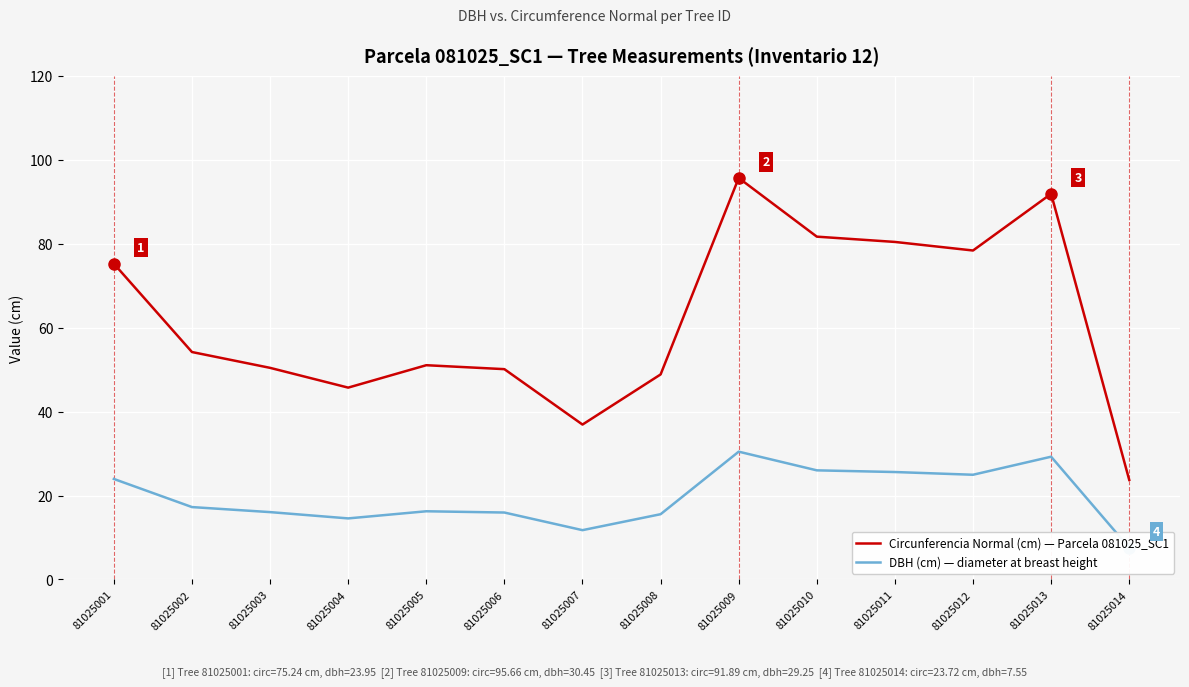

True or false: DBH (cm) and Circunferencia Normal (cm) intersect in this chart.

False